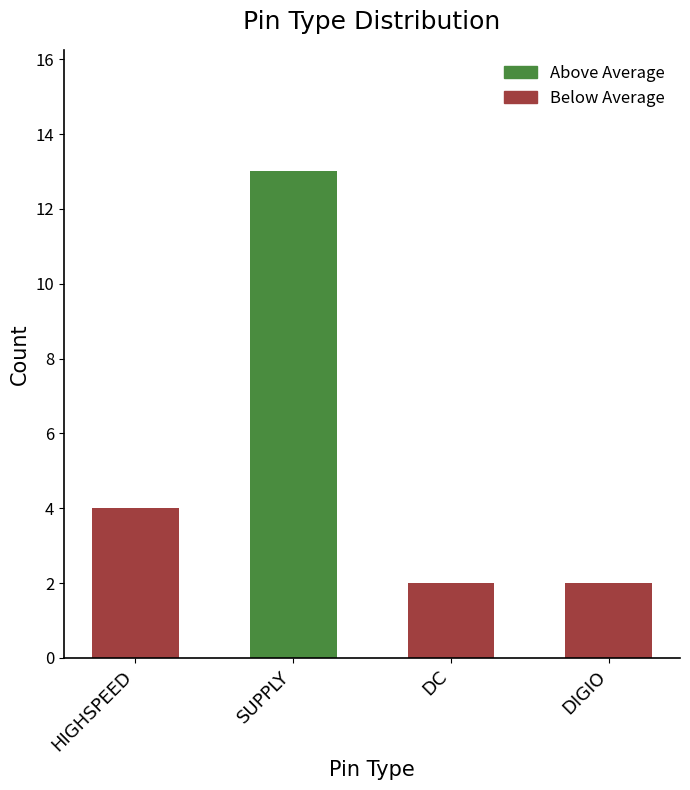

The chart shows a value of 2 at DC. True or false?

True